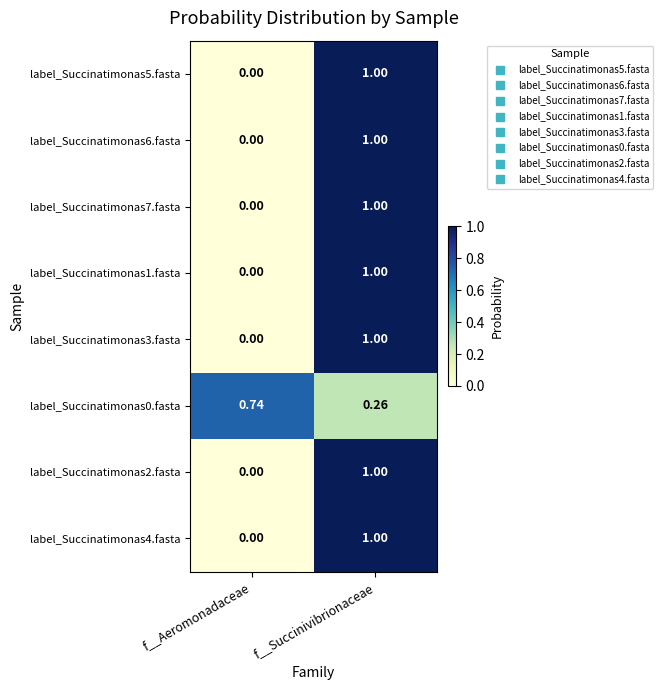

At which label is label_Succinatimonas3.fasta closest to 0?

f__Aeromonadaceae